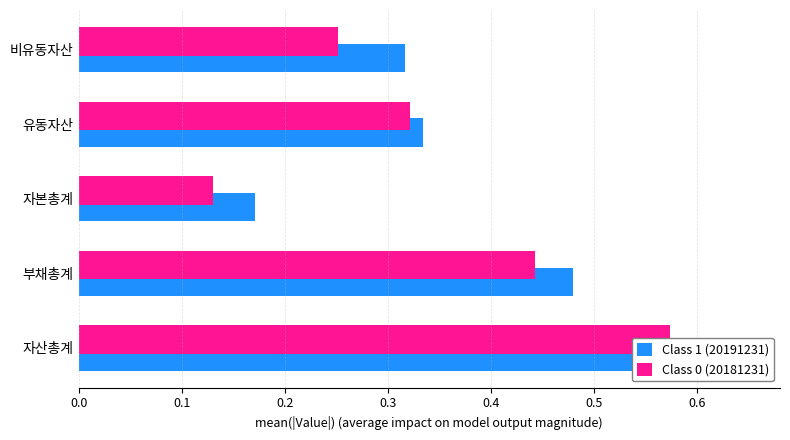

Is it true that Class 1 (20191231) equals 0.3 at 유동자산?

True